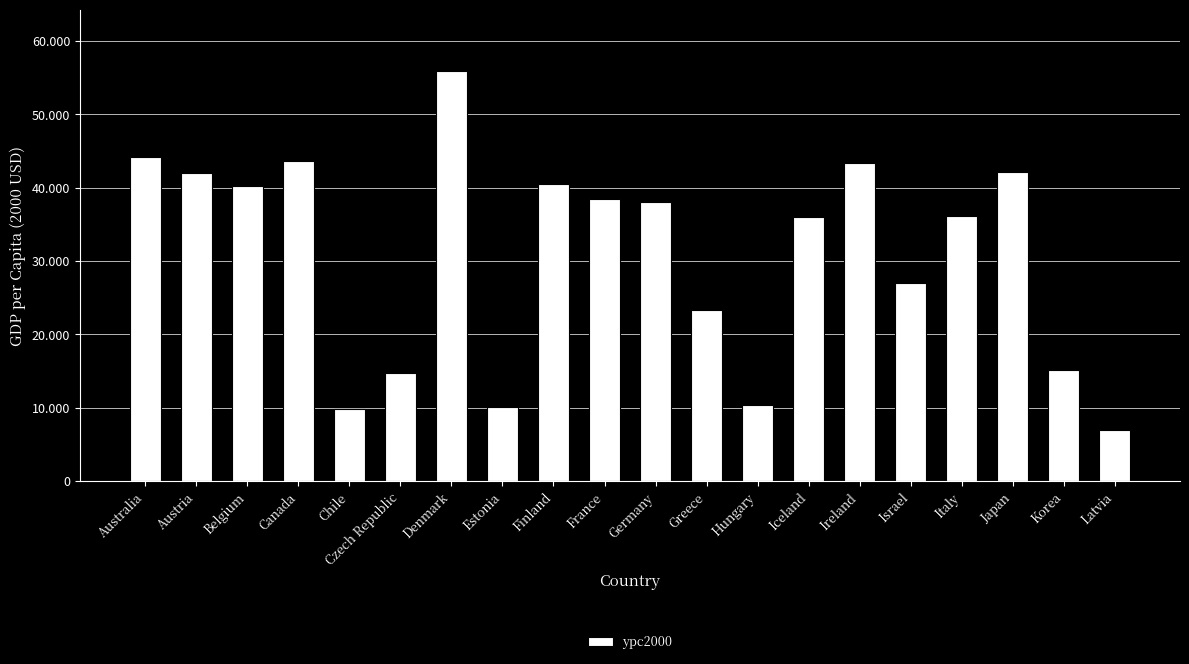

Rank the categories by value from highest to lowest.

Denmark, Australia, Canada, Ireland, Japan, Austria, Finland, Belgium, France, Germany, Italy, Iceland, Israel, Greece, Korea, Czech Republic, Hungary, Estonia, Chile, Latvia